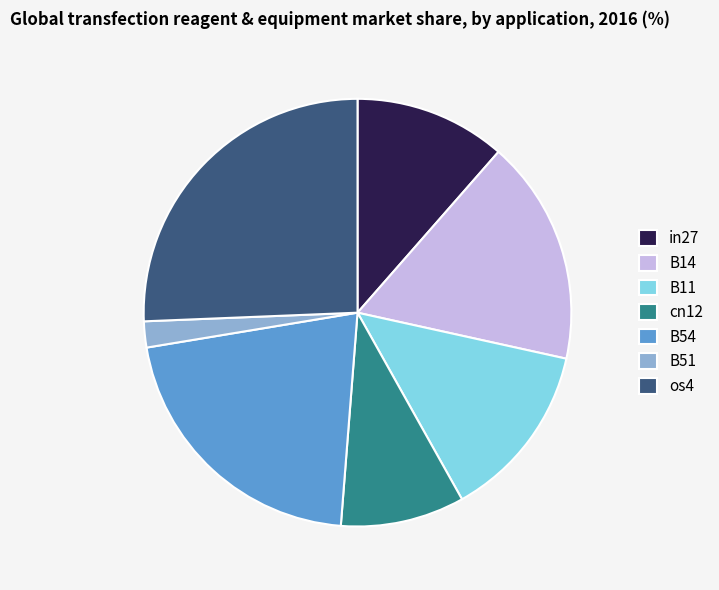

Count the number of slices in the pie.

7